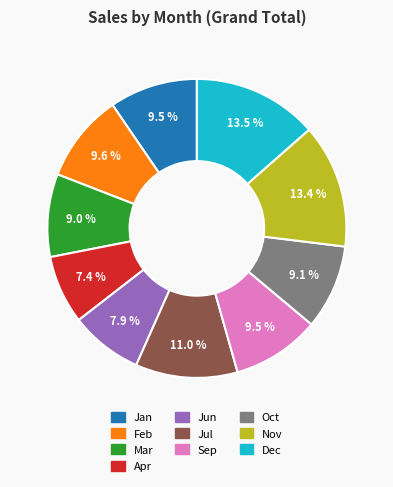

Between Mar and Jun, which is larger?

Mar